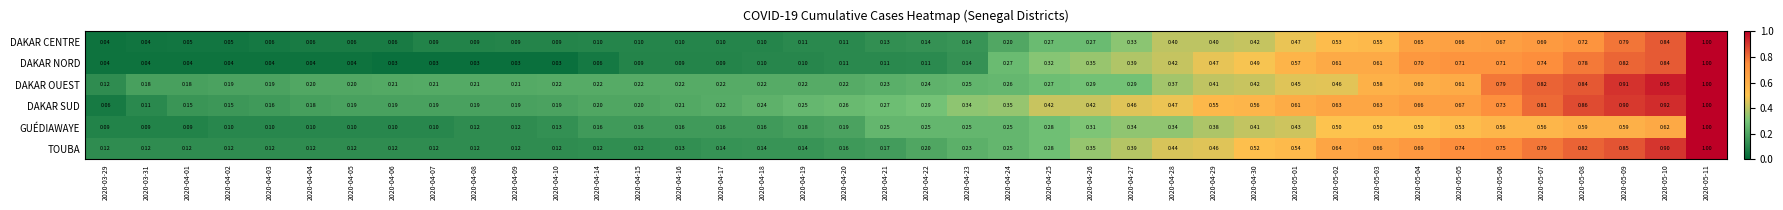

Rank the series at 2020-05-09 from highest to lowest value.

DAKAR OUEST, DAKAR SUD, TOUBA, DAKAR NORD, DAKAR CENTRE, GUÉDIAWAYE